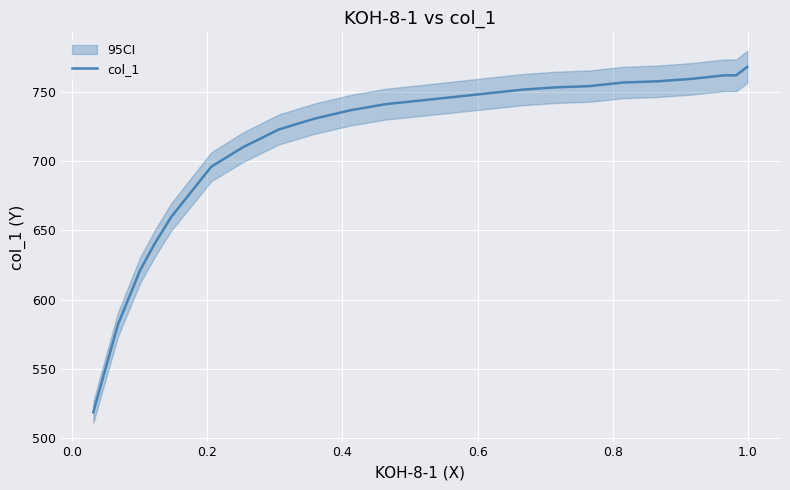

True or false: the data has more than 1 interior local peaks.

False